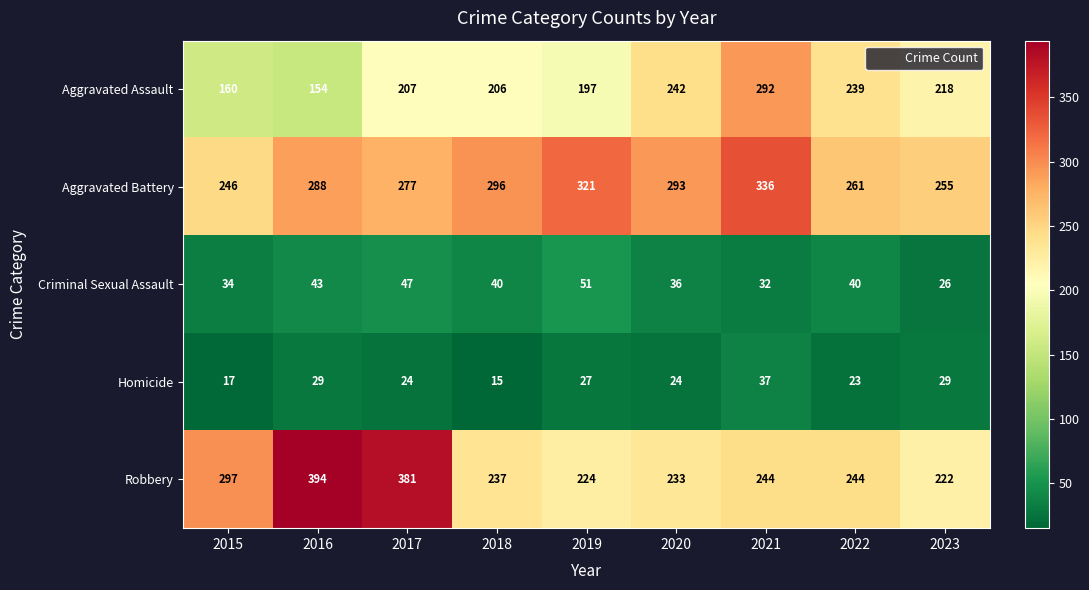

How many data points does each series have?

9